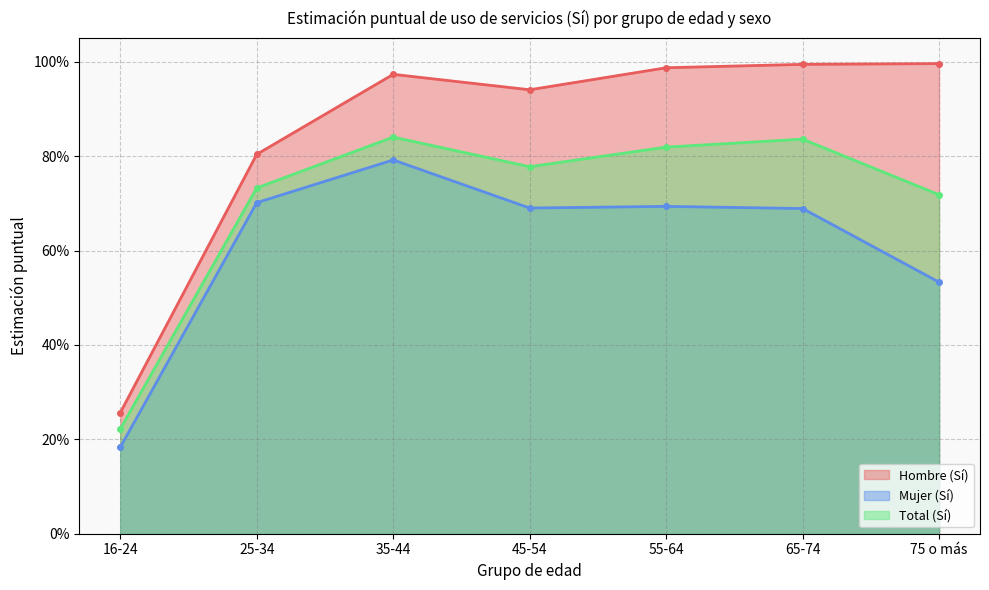

What is the minimum value shown in the chart?

0.2